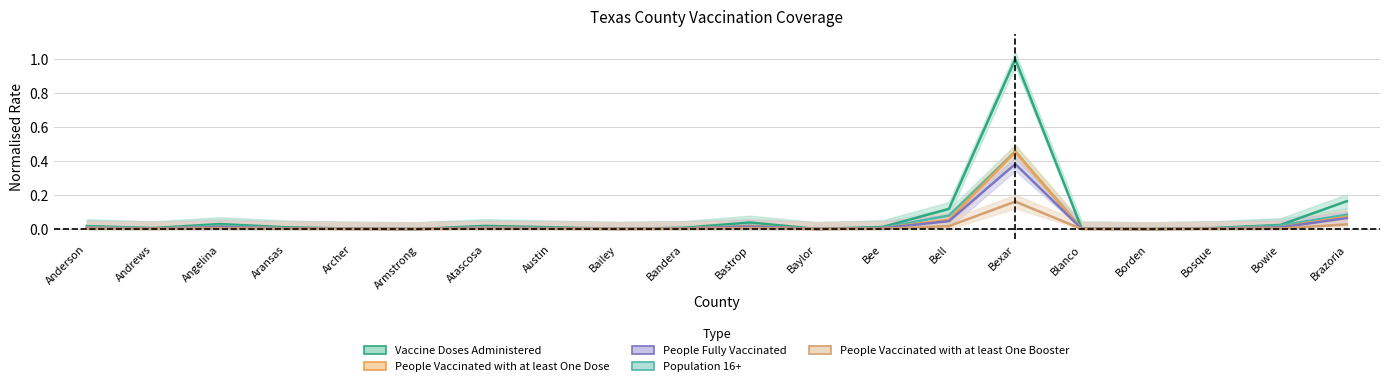

What are all the series names shown in the legend?

Vaccine Doses Administered, People Vaccinated with at least One Dose, People Fully Vaccinated, Population 16+, People Vaccinated with at least One Booster